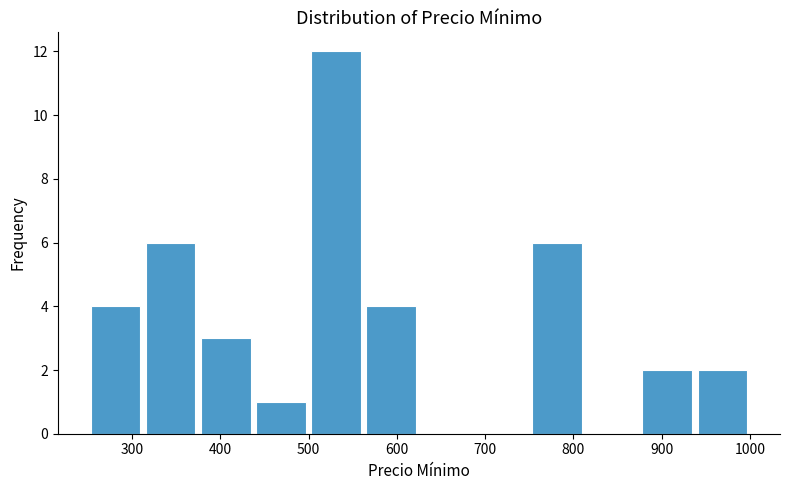

Reading left to right, transcribe this chart: for each bar, give the range it covers on the x-axis and its height. Neither the bar edges nor the heights are printed on the chart, so give them approximately, as read against the axes.

250 to 310: 4
310 to 380: 6
380 to 440: 3
440 to 500: 1
500 to 560: 12
560 to 630: 4
630 to 690: 0
690 to 750: 0
750 to 810: 6
810 to 880: 0
880 to 940: 2
940 to 1000: 2